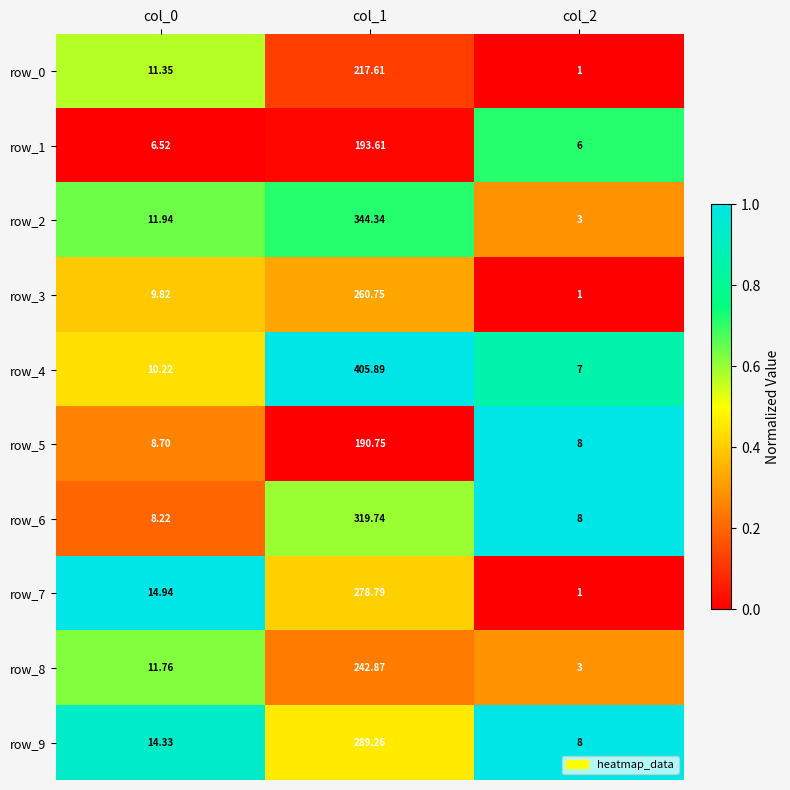

What is the spread (max minus min) of values at col_2?

7.0